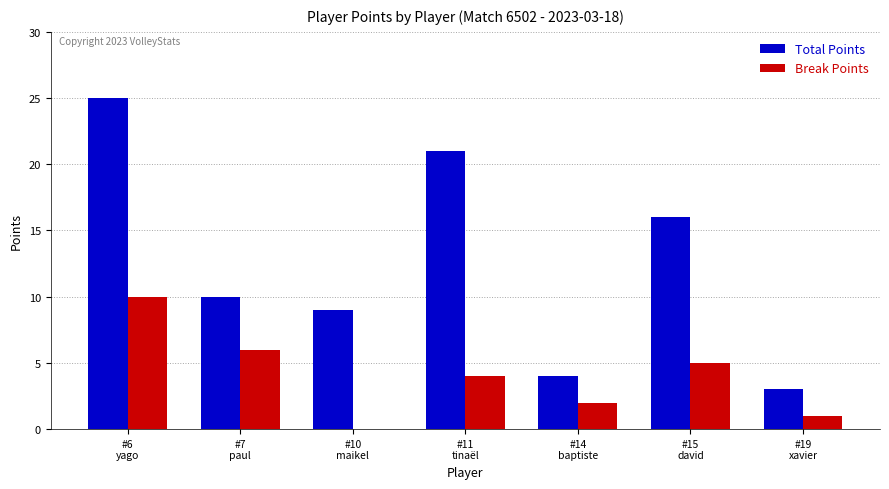

How many groups of bars are there?

7